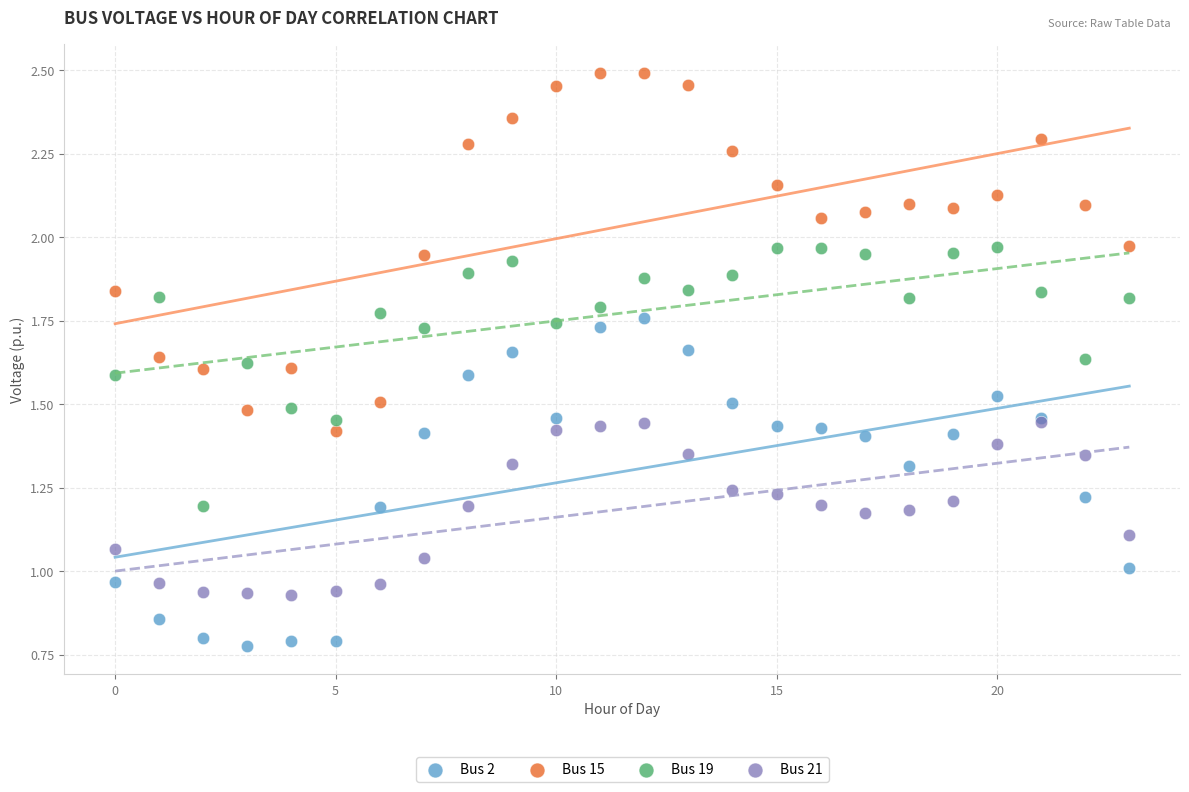

What are all the series names shown in the legend?

Bus 2, Bus 15, Bus 19, Bus 21